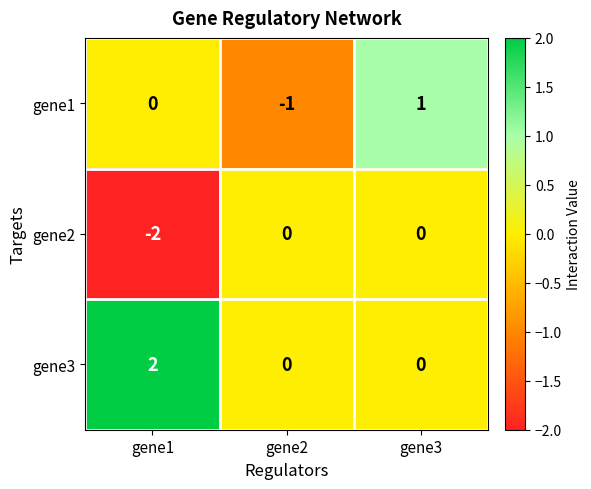

At which label does gene1 reach its minimum?

gene2